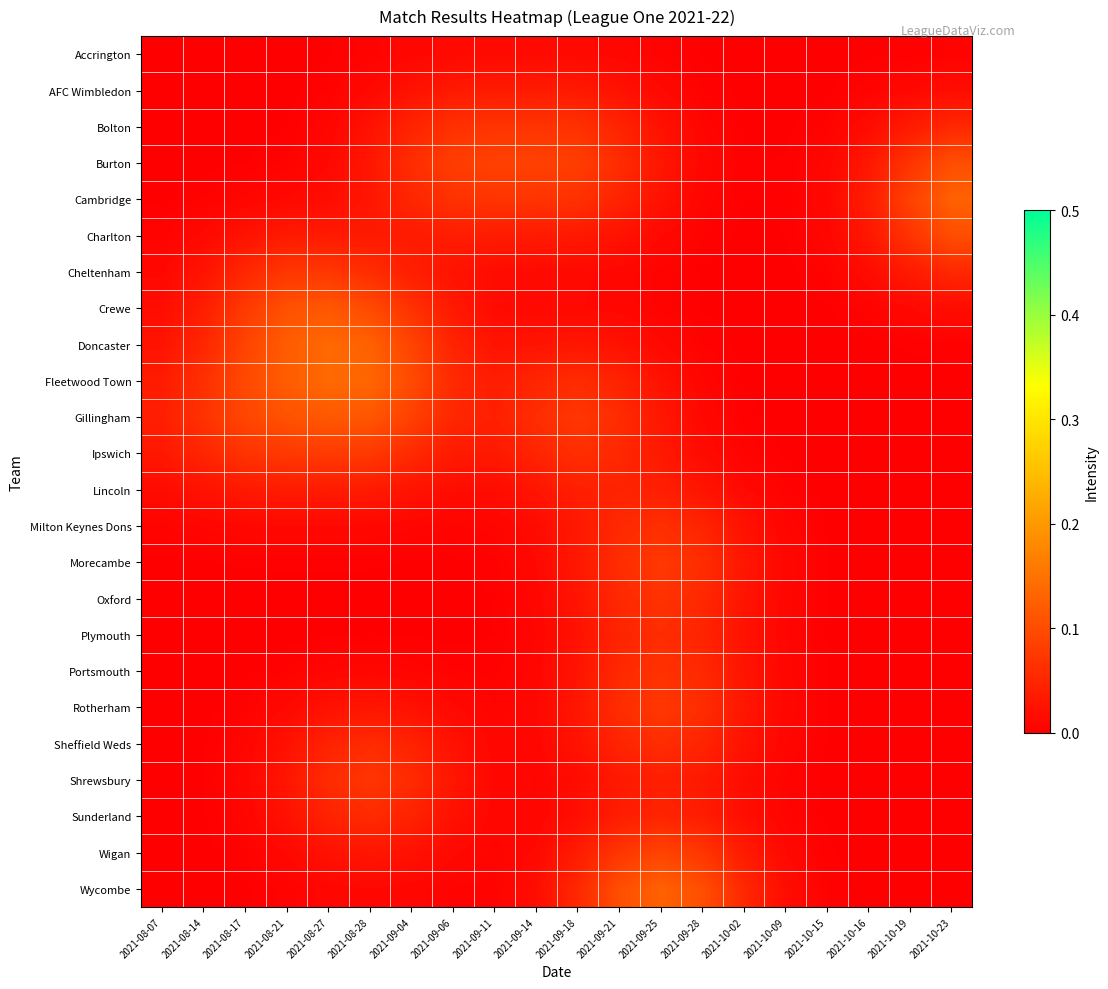

How many distinct data groups are displayed?

24